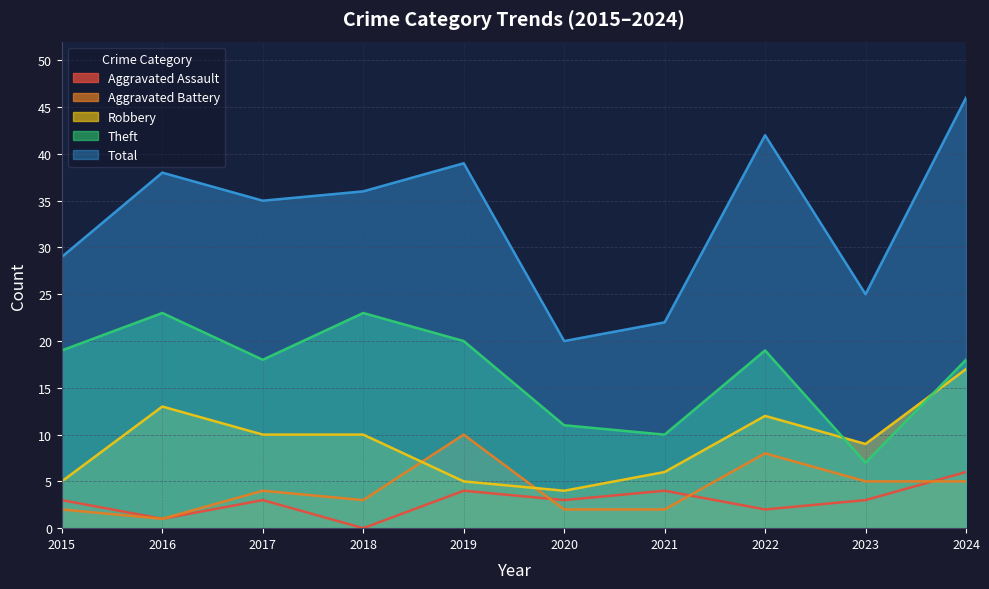

Which has a higher value, 2017 or 2019?

2019